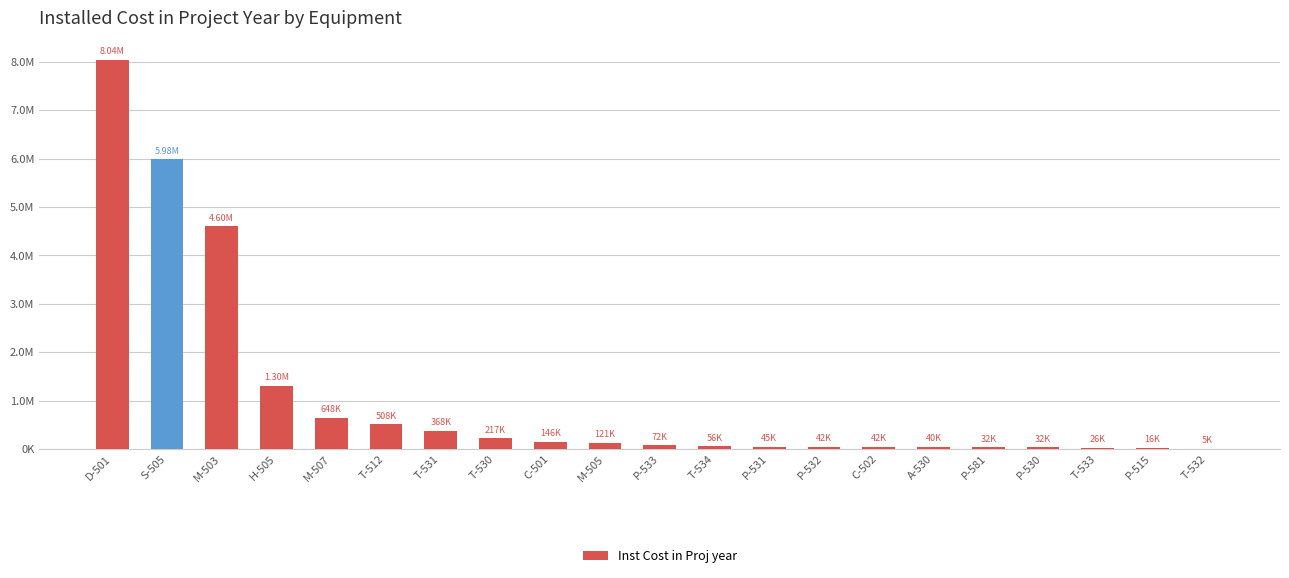

At which category does the chart reach its minimum across all series?

T-532